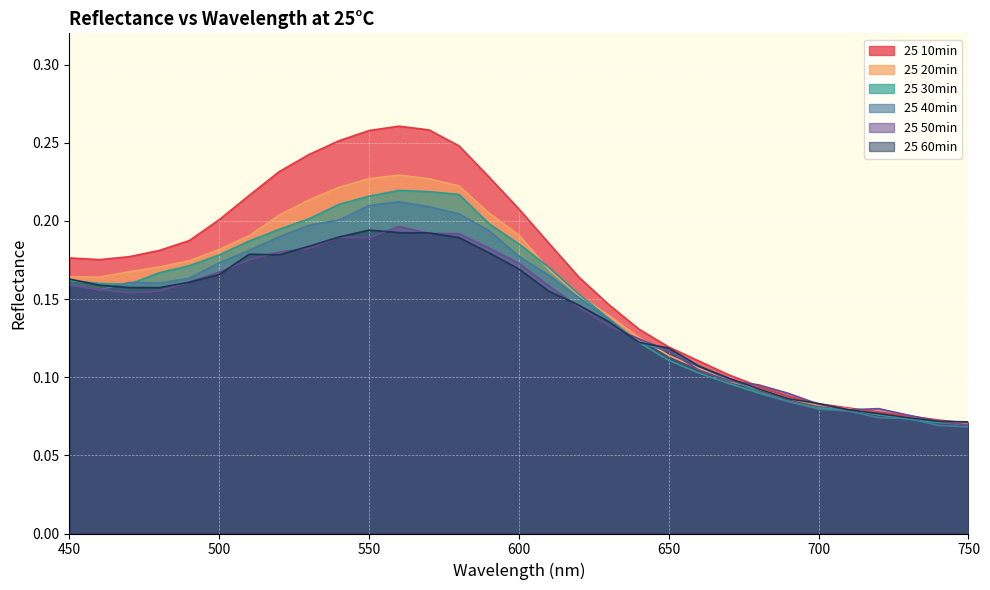

Where do 25 60min and 25 50min first cross each other?

480 and 490